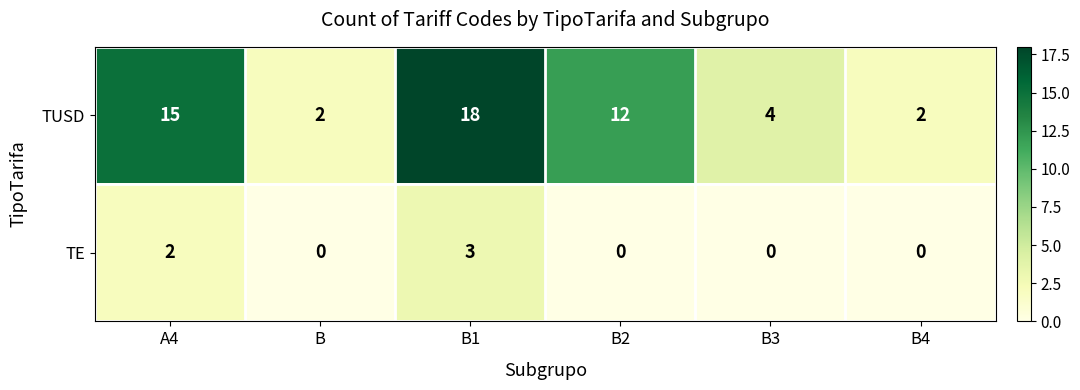

Which series has the widest spread of values?

TUSD